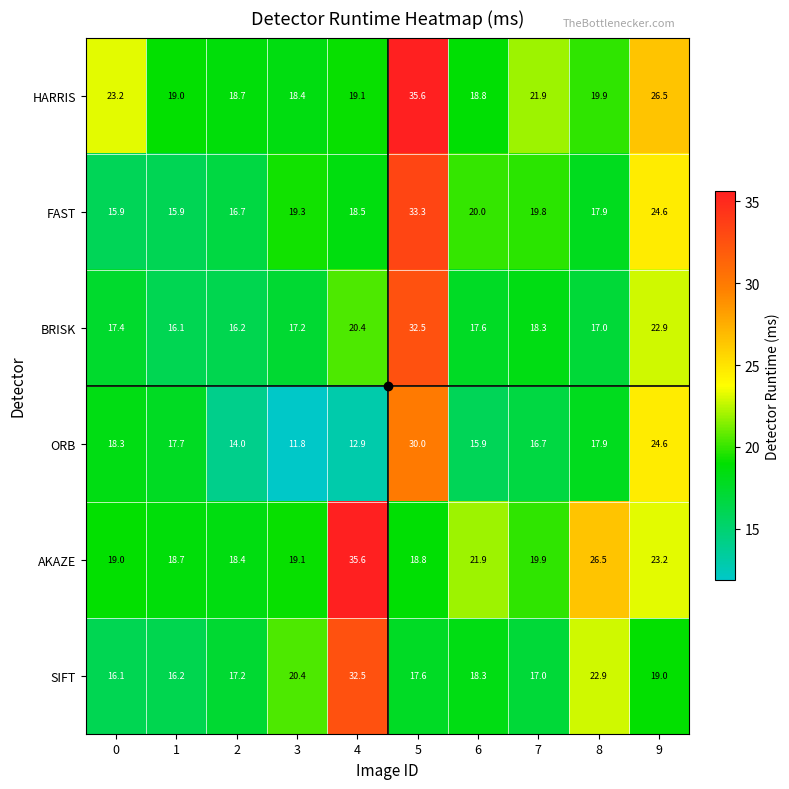

Which series changed the most between 3 and 4?

AKAZE